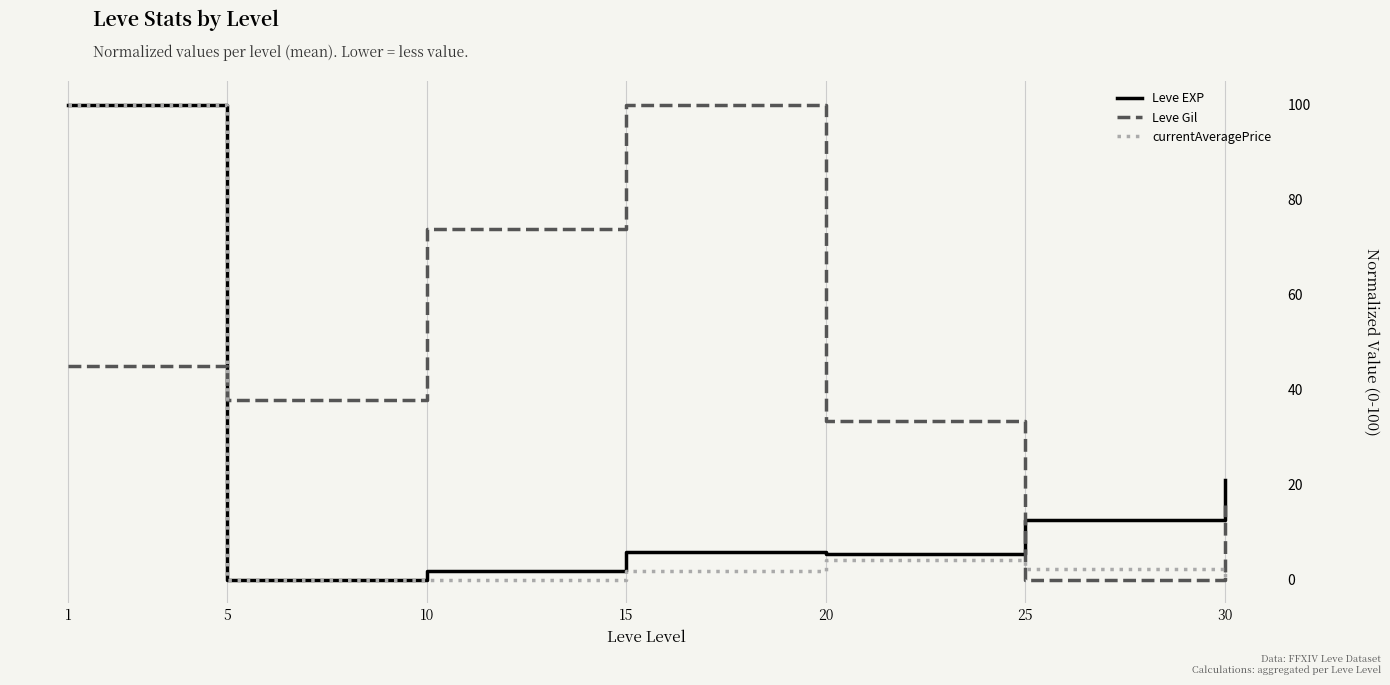

Read the Leve Gil value at 30.

15.8